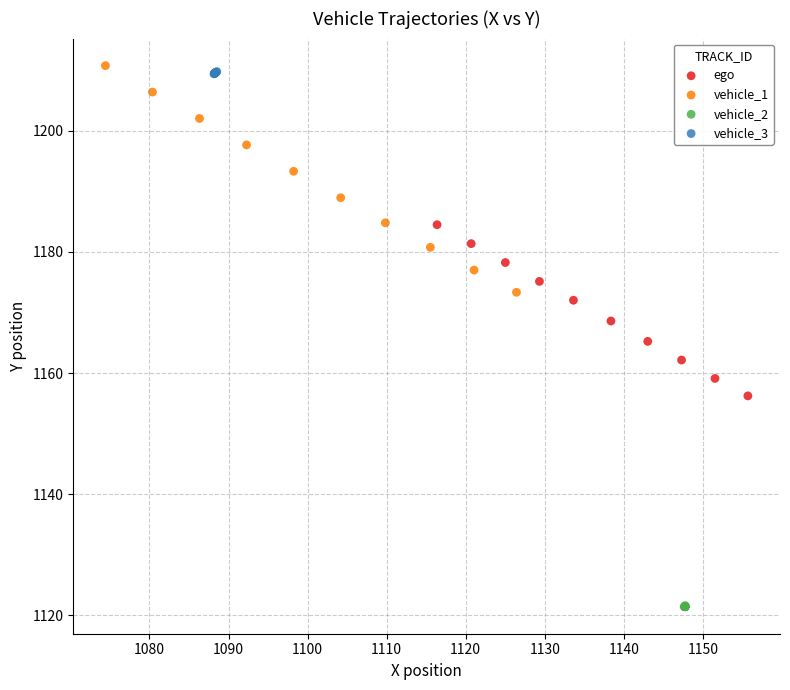

Which series has the widest spread of Y values?

vehicle_1